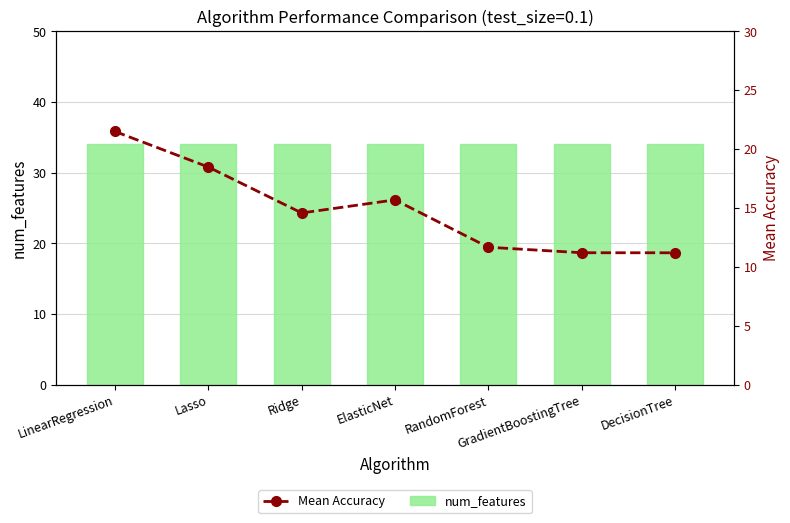

What position from the right is Ridge?

5